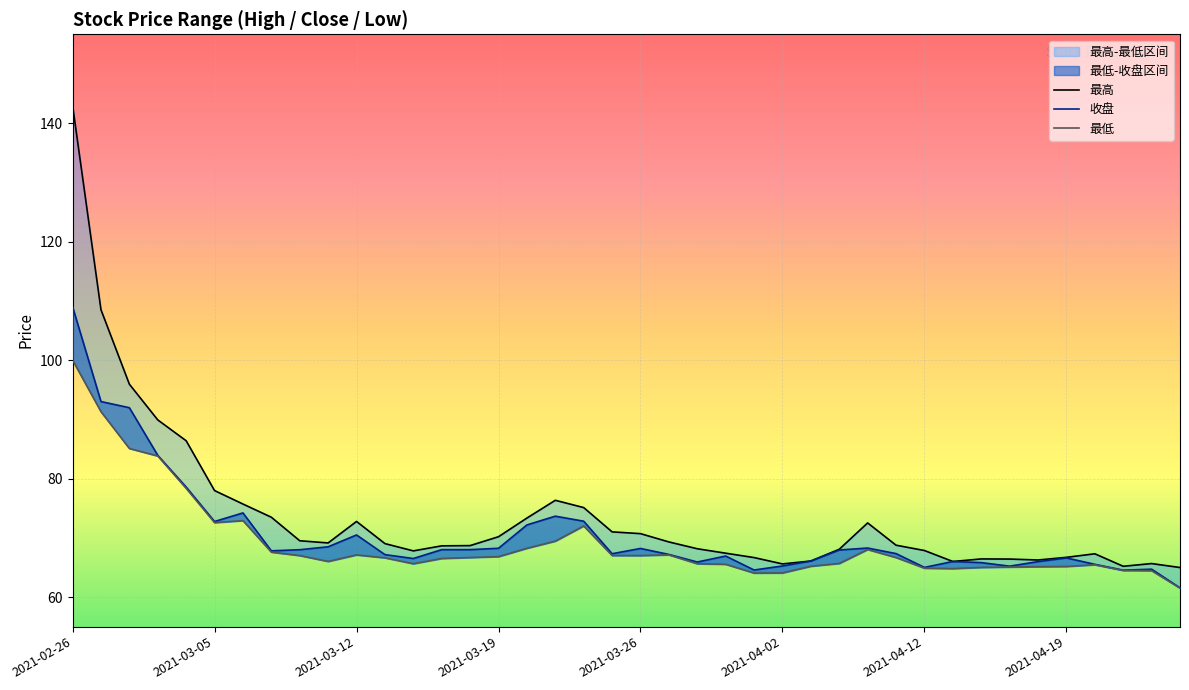

At how many categories does at least one series exceed 132?

1